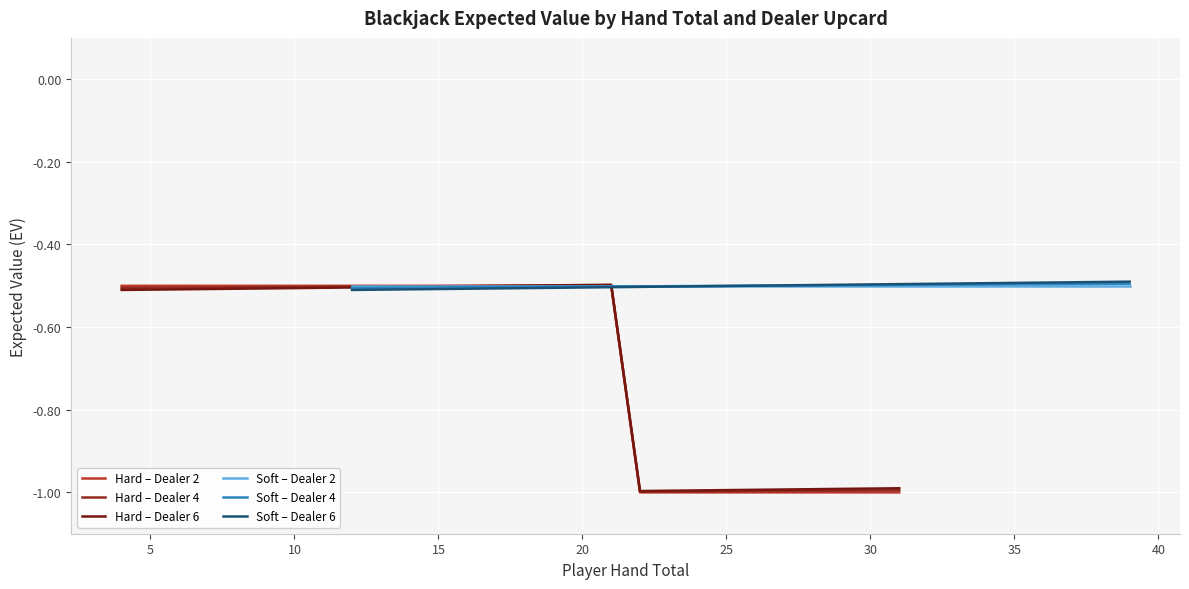

How many data points does each series have?

28